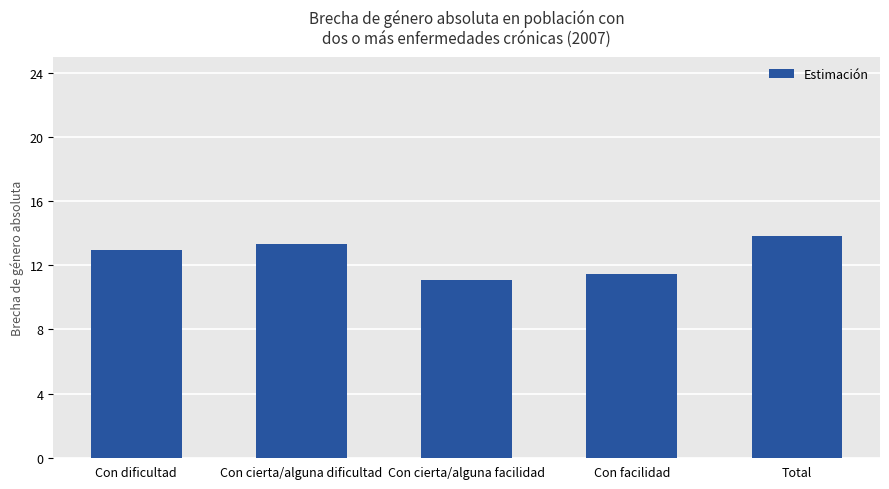

Which category has the highest value across all series?

Total